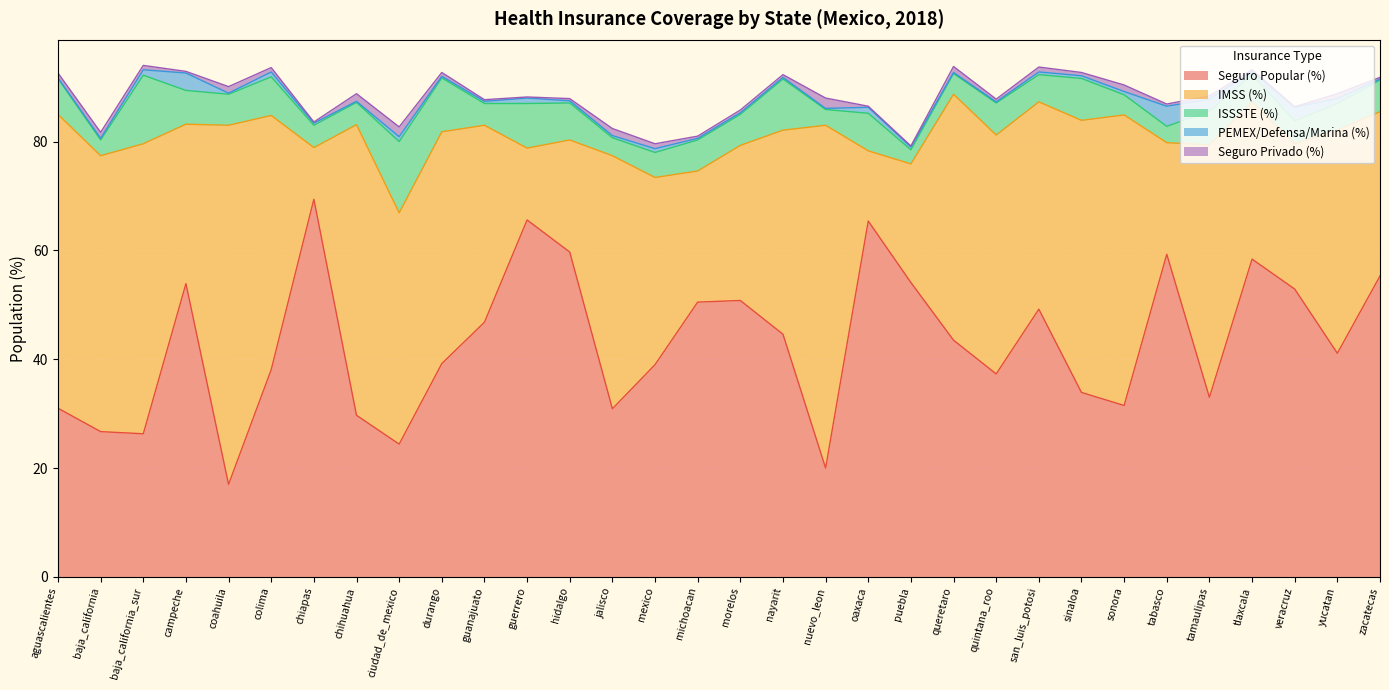

The value of Seguro Popular (%) at morelos is 50.8. True or false?

True